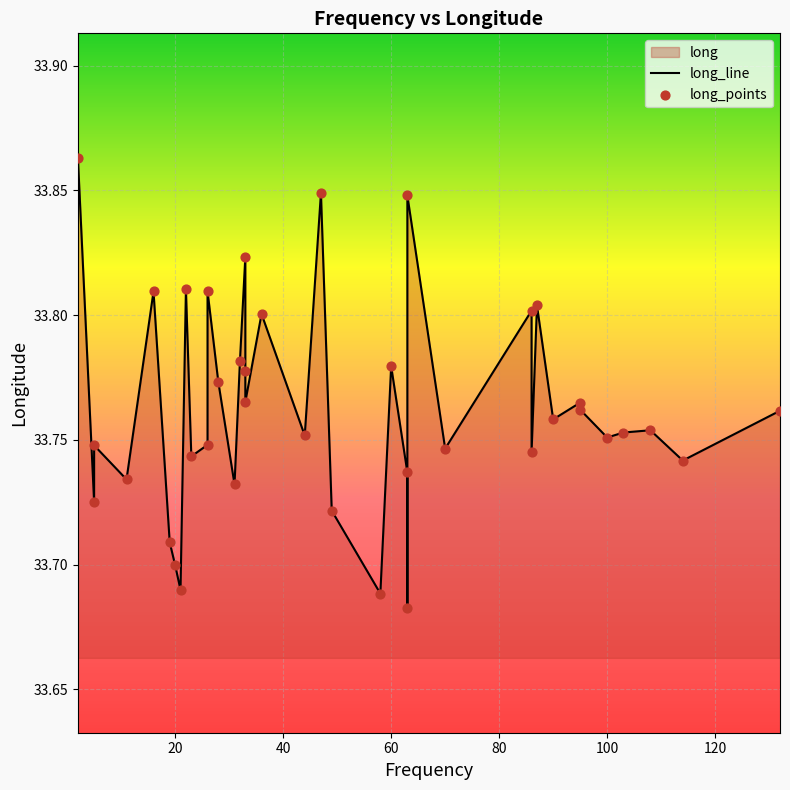

Which series contains the lowest Y value?

long_line